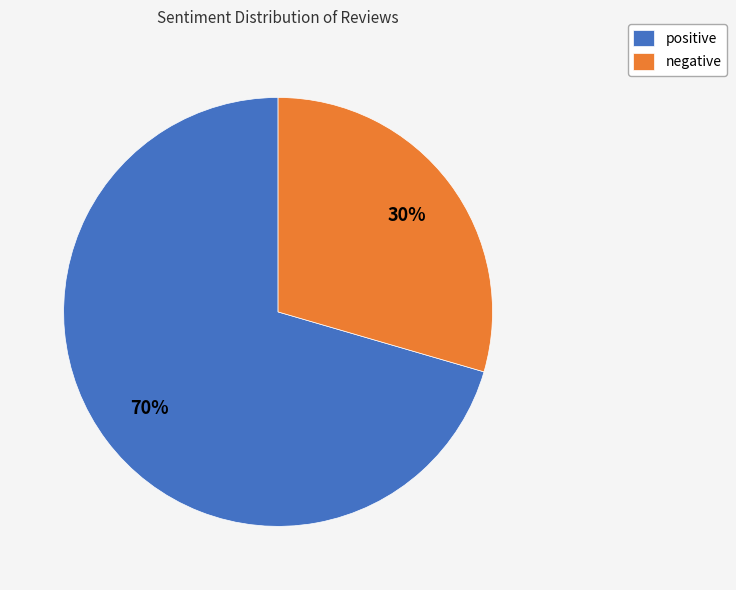

Which slice is the largest?

positive